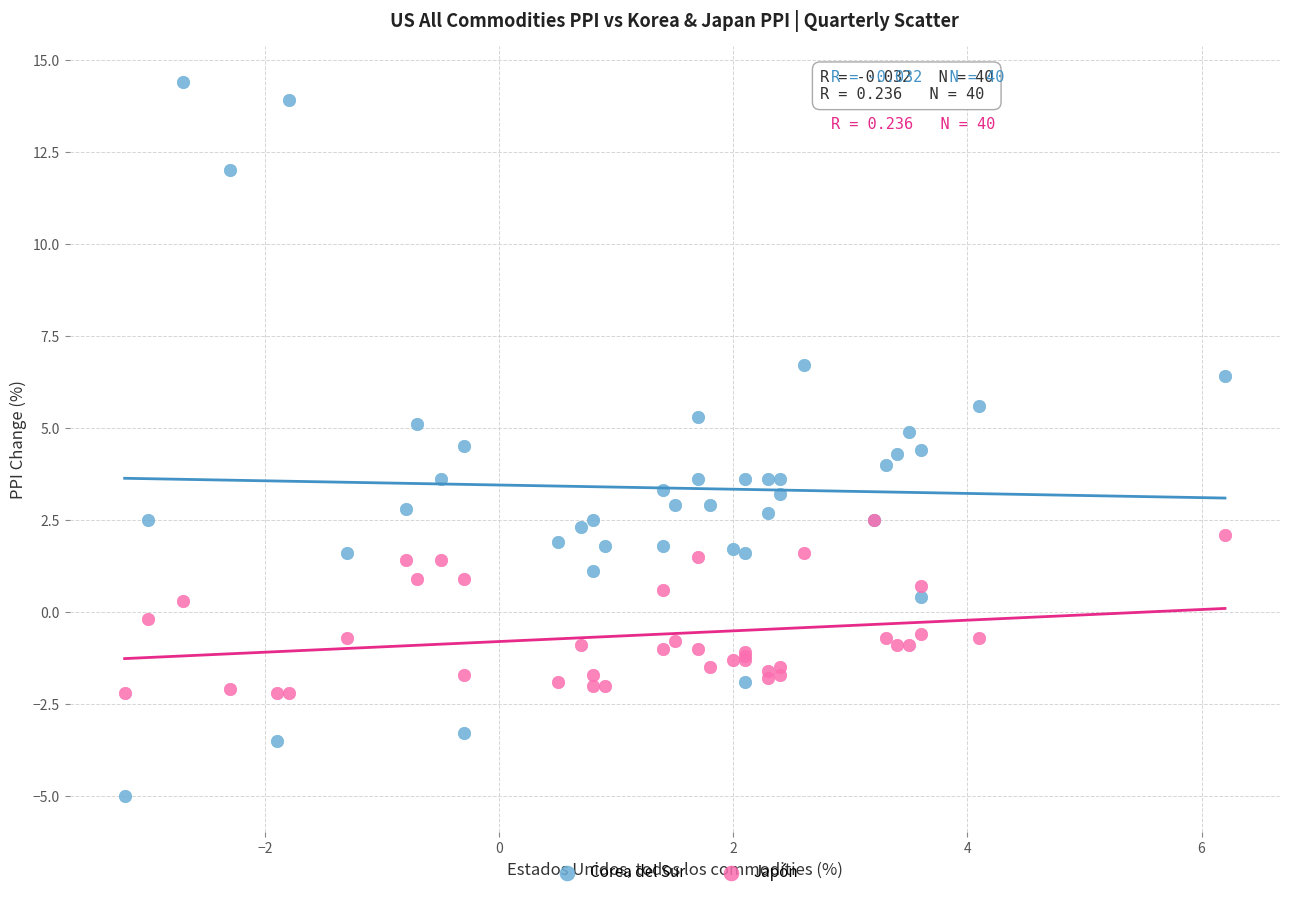

Which series reaches the minimum Y coordinate?

Corea del Sur